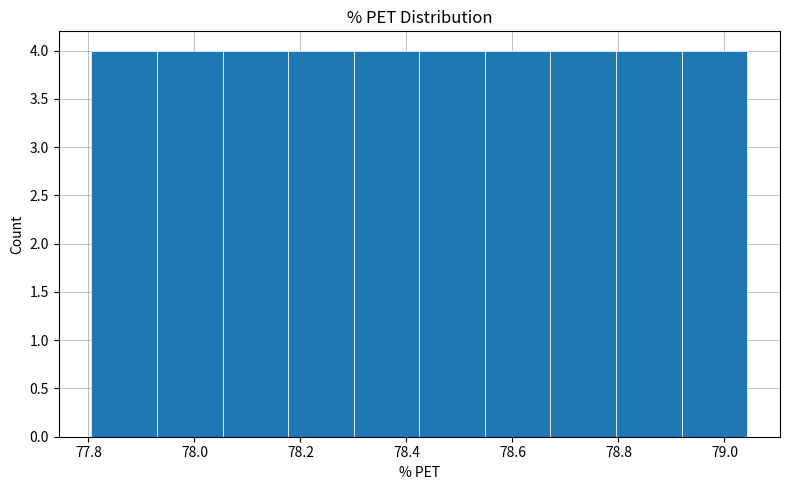

How tall is the bar that spans 78.30 to 78.42 on the x-axis? Neither the bar edges nor the heights are printed on the chart, so give them approximately, as read against the axes.

4